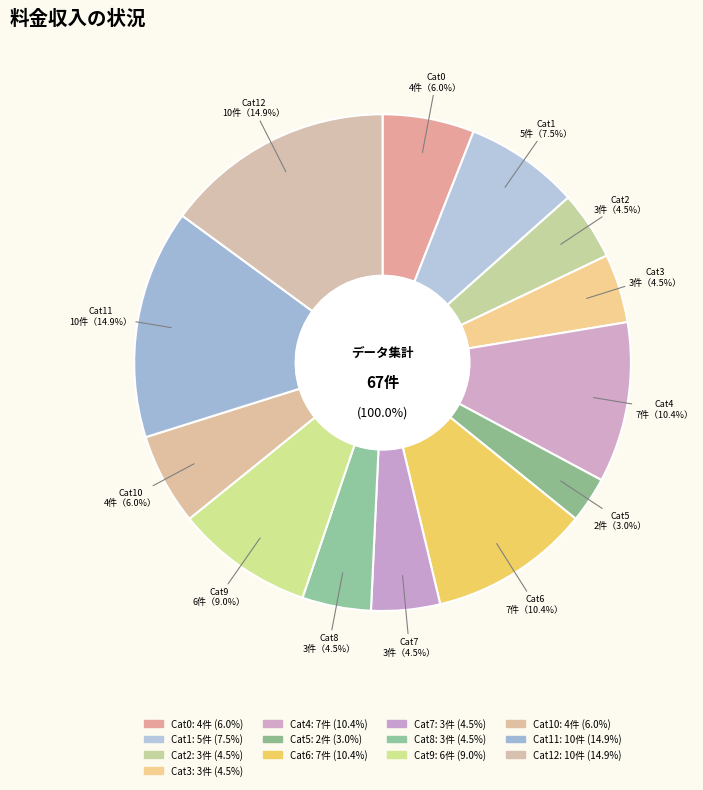

True or false: 3 accounts for 0% of the total.

True